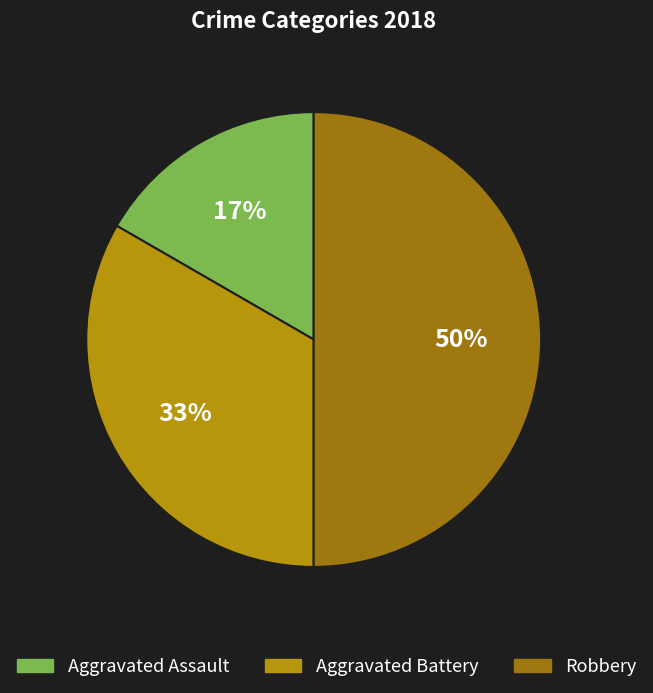

To the nearest percent, what portion does Aggravated Battery represent?

33%